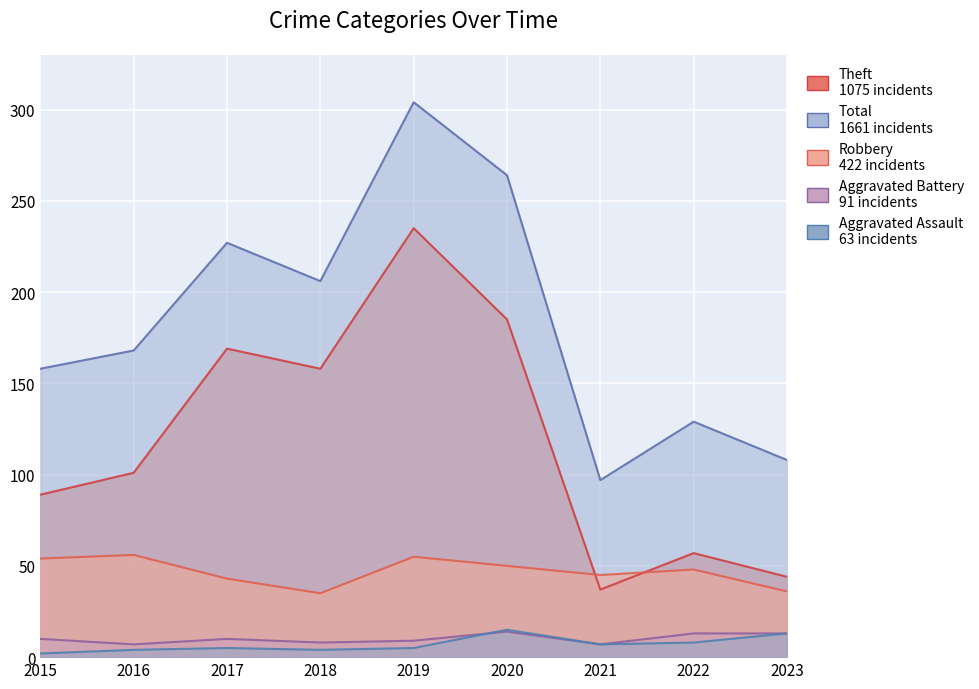

How many lines are shown in the chart?

5